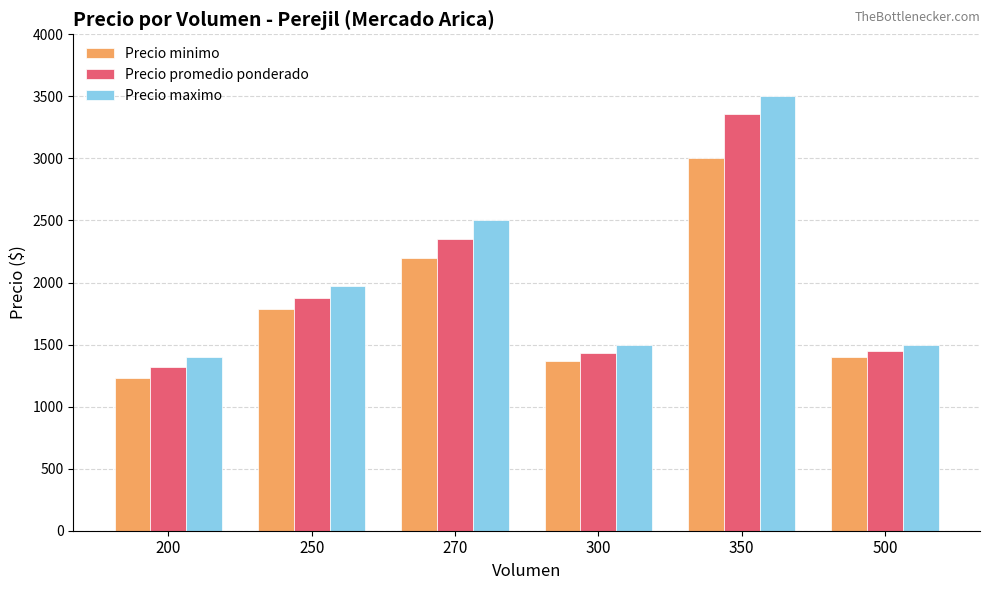

Is the value of Precio promedio ponderado at 350 greater than the value of Precio minimo at 270?

Yes